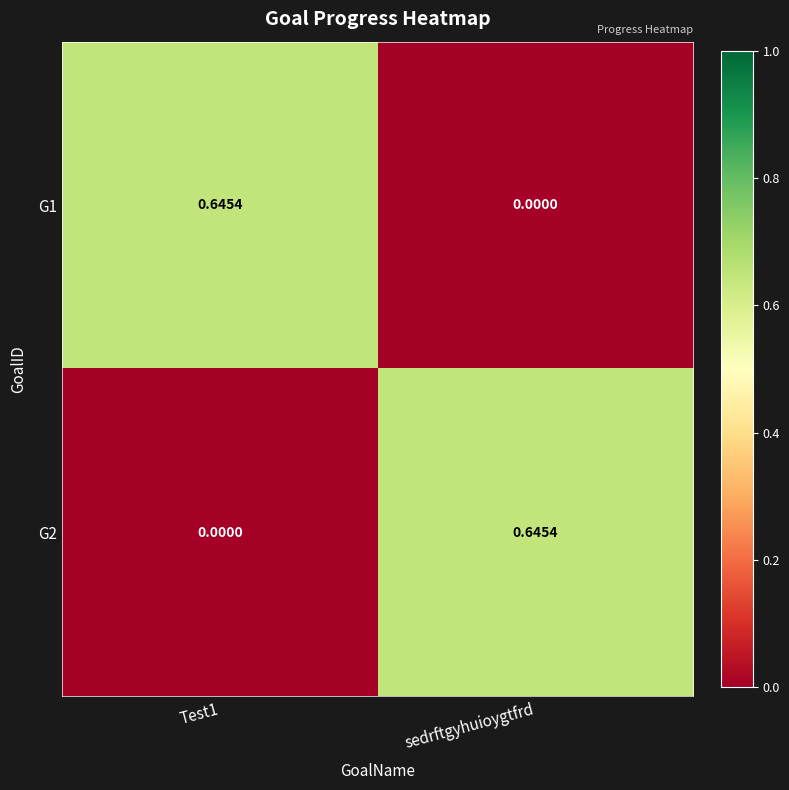

Is the value of G1 at sedrftgyhuioygtfrd greater than the value of G2 at sedrftgyhuioygtfrd?

No